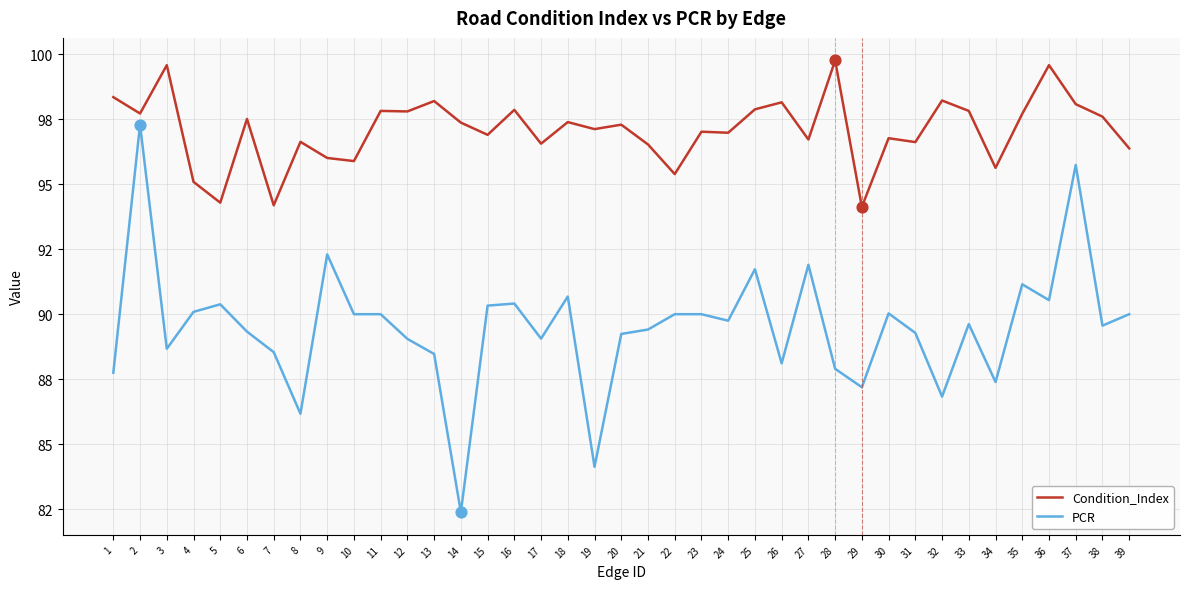

At how many categories does at least one series exceed 88?

39